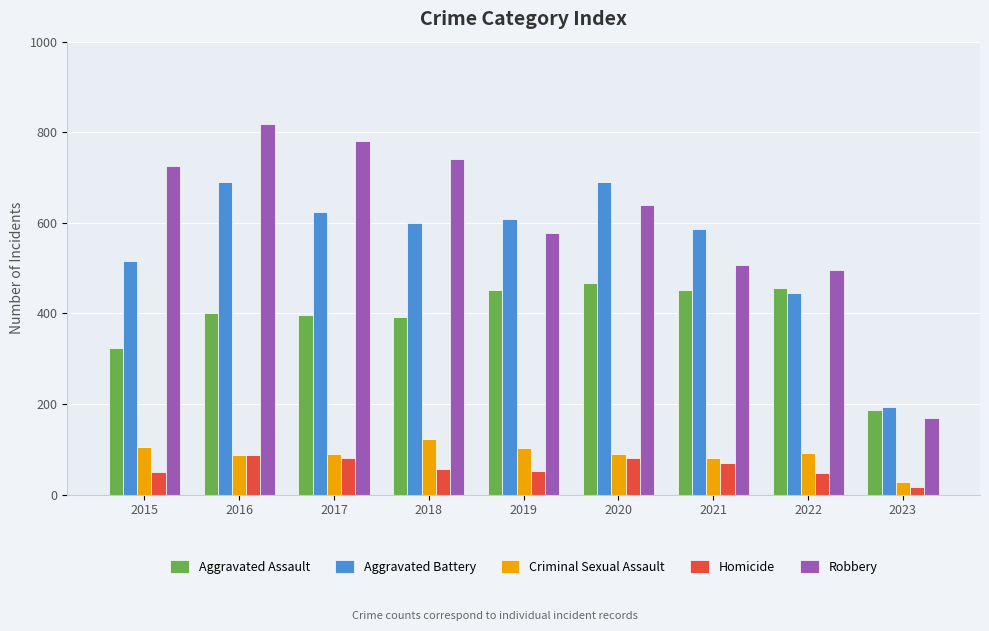

At which category does the chart reach its minimum across all series?

2023